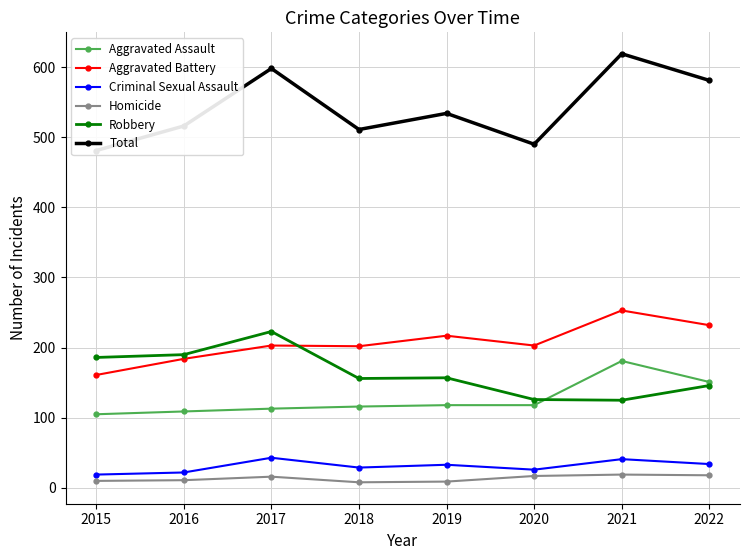

True or false: Aggravated Battery and Homicide intersect in this chart.

False